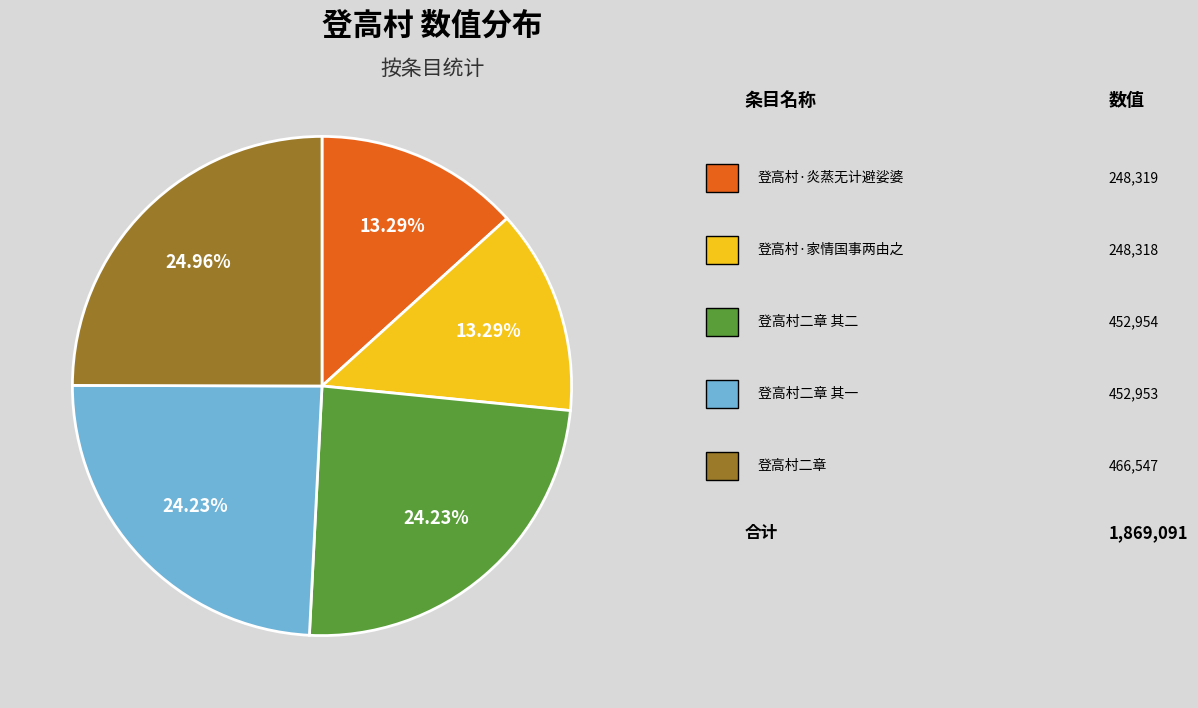

Is there a majority slice in this chart?

No